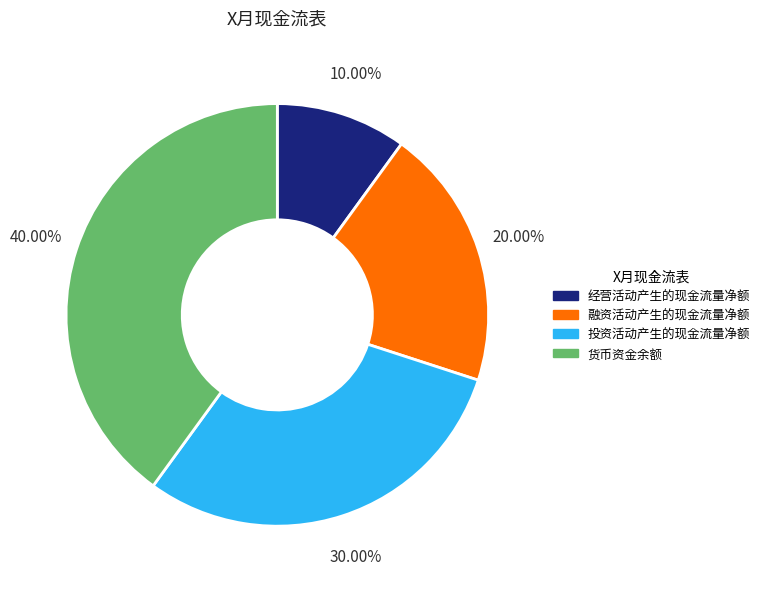

Is the sum of 投资活动产生的现金流量净额 and 经营活动产生的现金流量净额 greater than half?

No